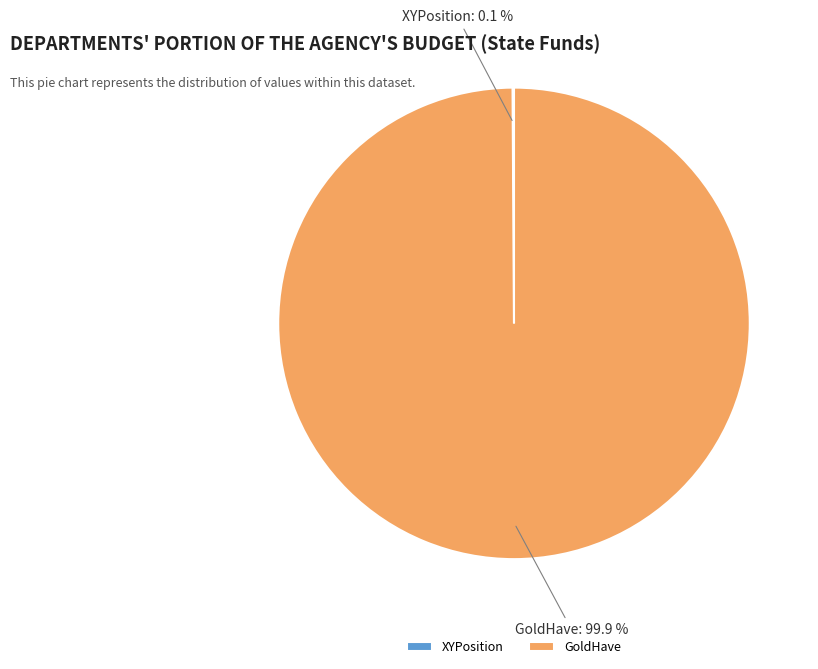

Is it true that GoldHave is 88% of the pie?

False